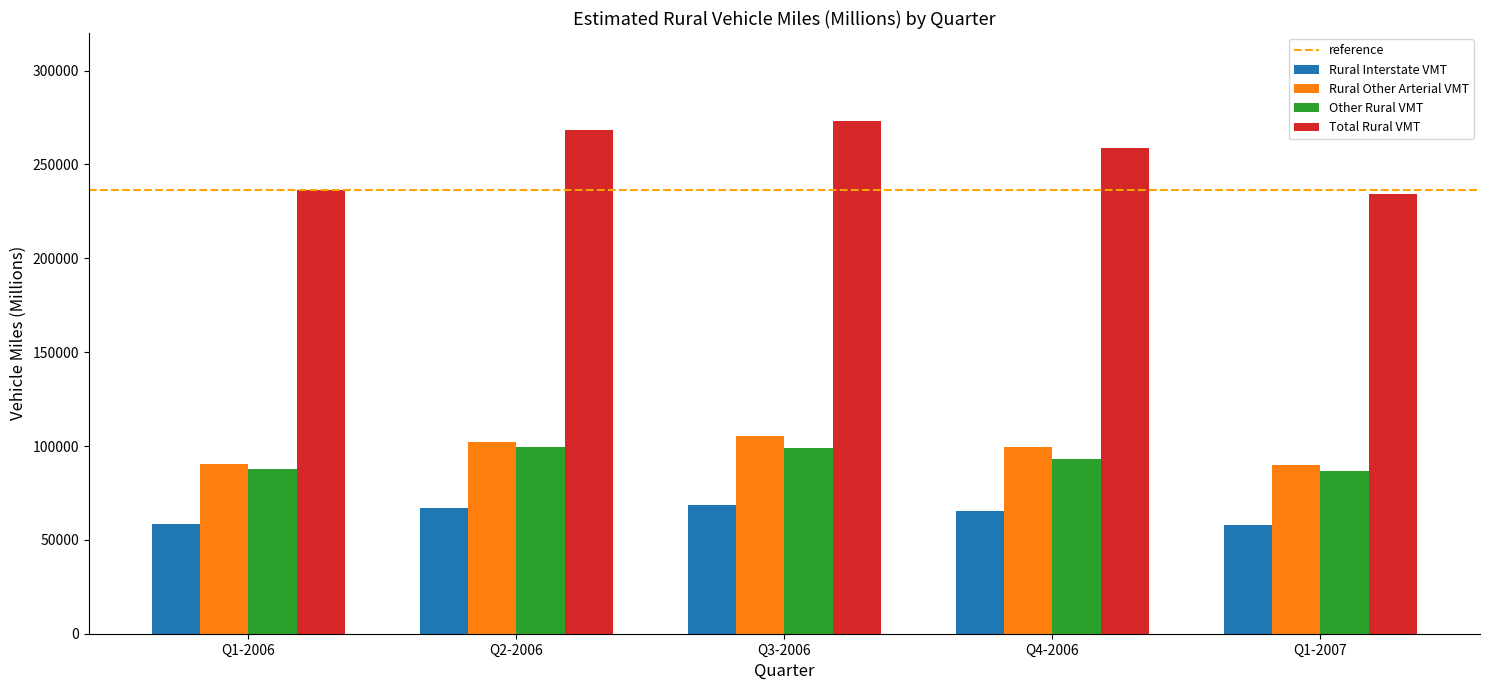

Between Q1-2006 and Q3-2006, which series saw the biggest shift?

Total Rural VMT